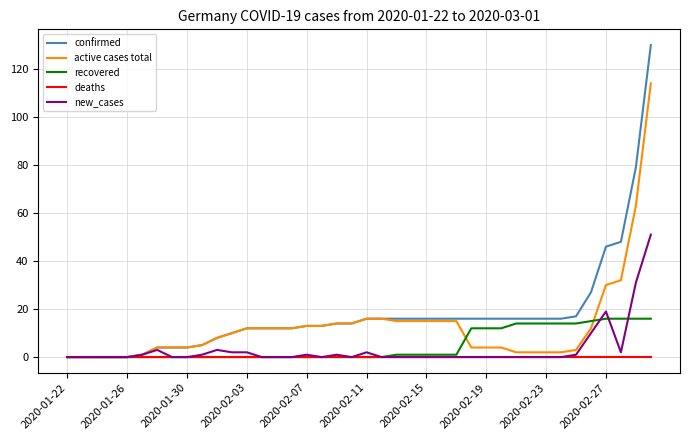

List the series in order of their peak value, highest first.

confirmed, active cases total, new_cases, recovered, deaths